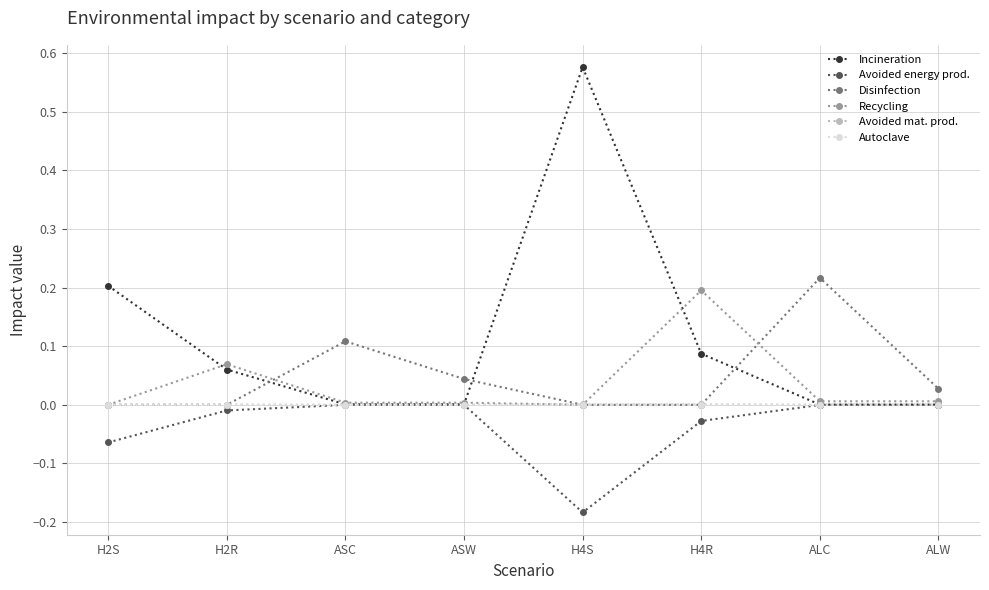

At which category does the chart reach its minimum across all series?

H4S